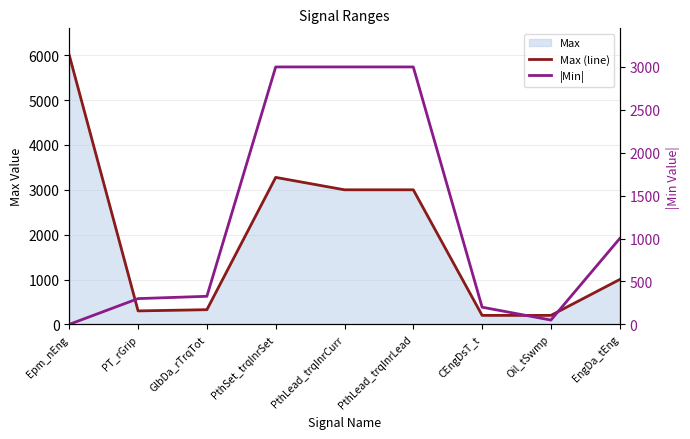

Reading left to right, transcribe all the data shown in this chart.

Max (line): Epm_nEng=6000.0	PT_rGrip=300.0	GlbDa_rTrqTot=327.0	PthSet_trqInrSet=3276.7	PthLead_trqInrCurr=3000.0	PthLead_trqInrLead=3000.0	CEngDsT_t=200.0	Oil_tSwmp=200.0	EngDa_tEng=1000.0
|Min|: Epm_nEng=0.0	PT_rGrip=300.0	GlbDa_rTrqTot=327.0	PthSet_trqInrSet=3000.0	PthLead_trqInrCurr=3000.0	PthLead_trqInrLead=3000.0	CEngDsT_t=200.0	Oil_tSwmp=50.0	EngDa_tEng=1000.0